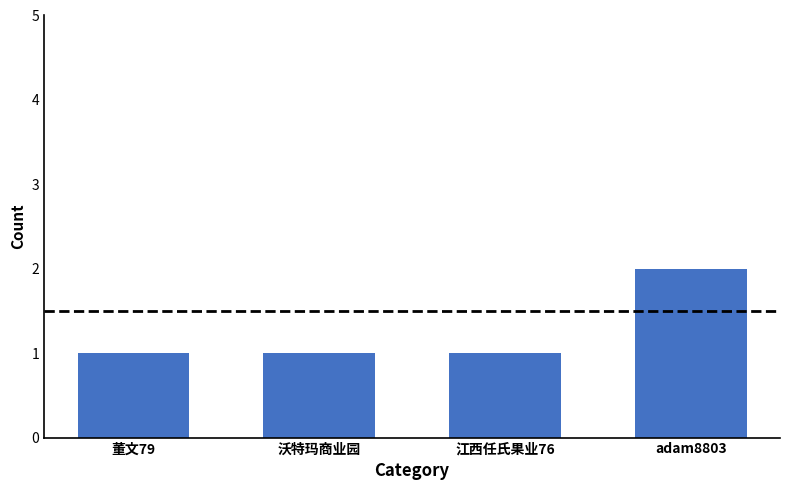

What value does the data have at 董文79?

1